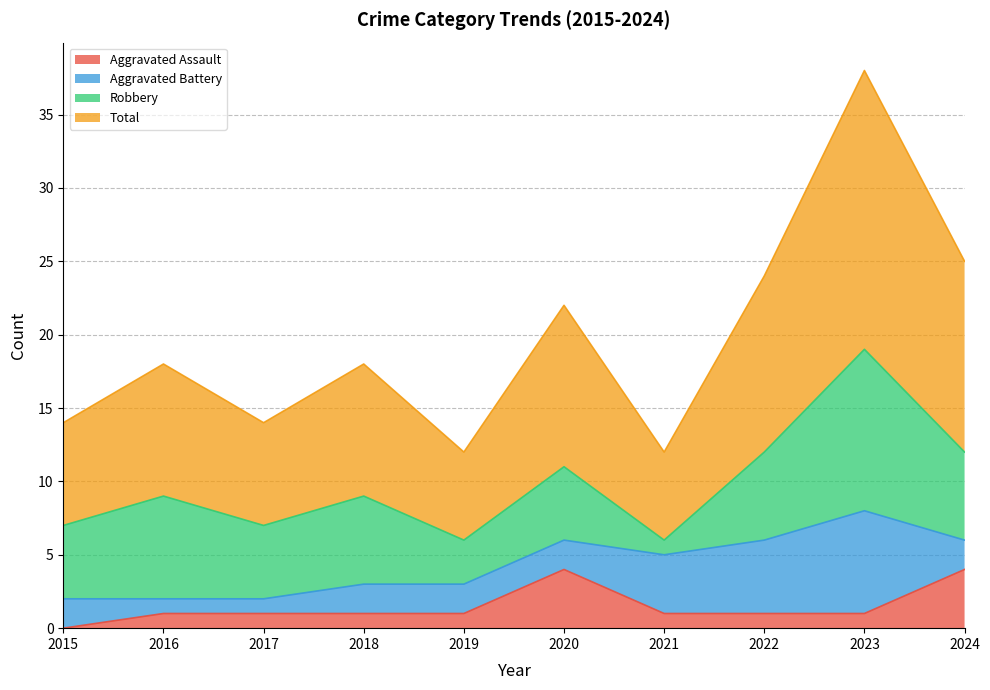

True or false: Aggravated Assault and Total cross at least once.

False